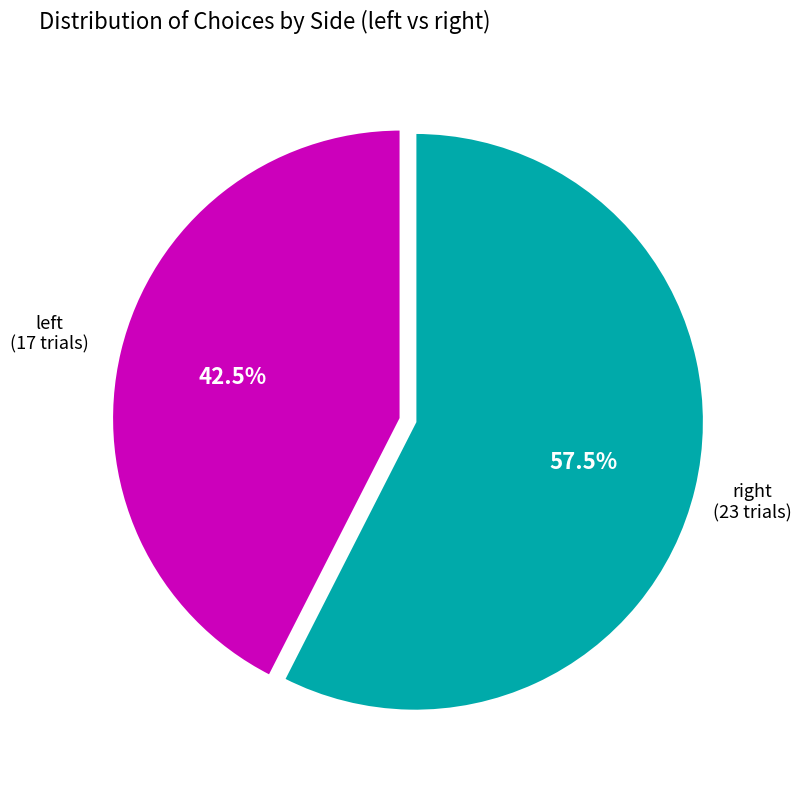

How many segments does this pie chart have?

2